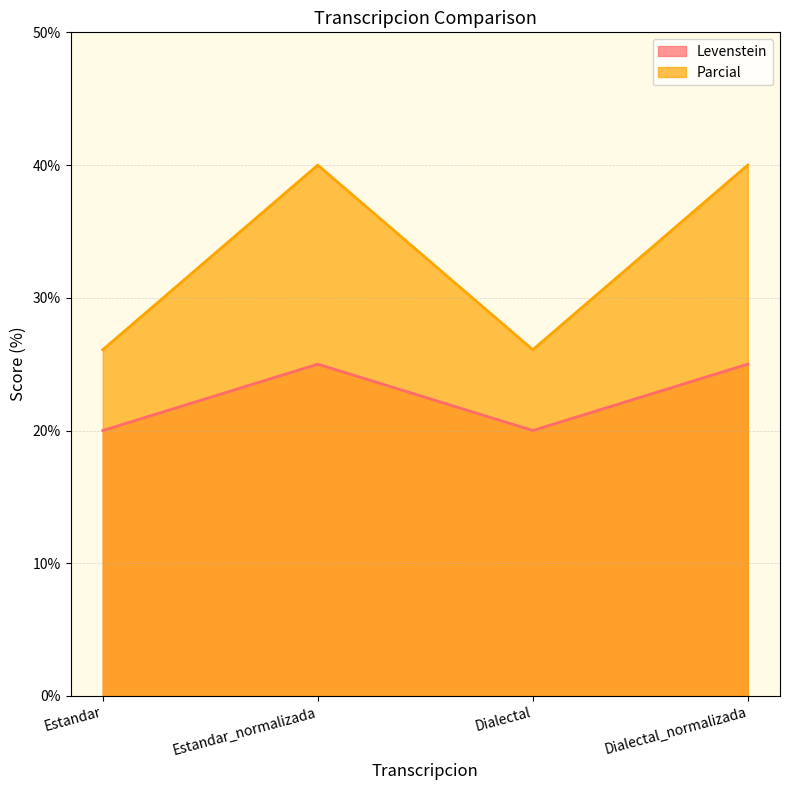

Does the chart display data point markers on the line(s)?

No